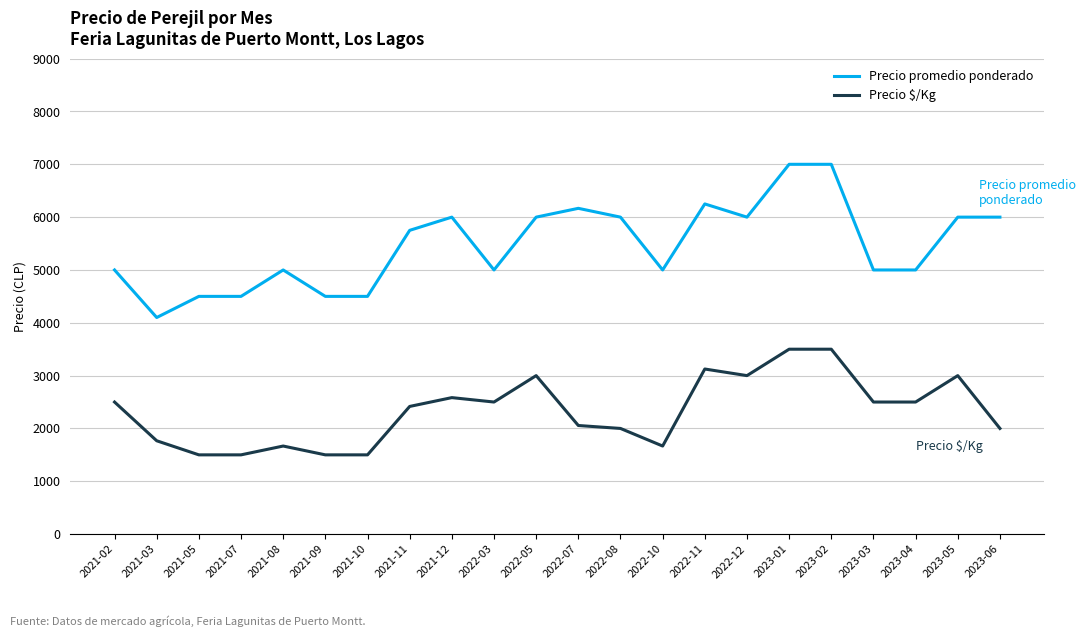

What is the sum of all Precio promedio ponderado values?

120266.7